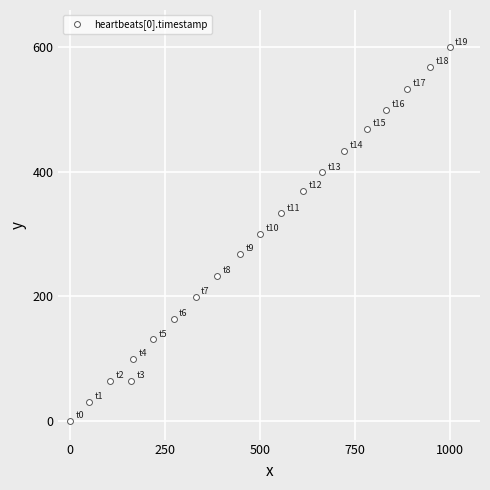

What is the range of Y values (max minus min)?

600.0